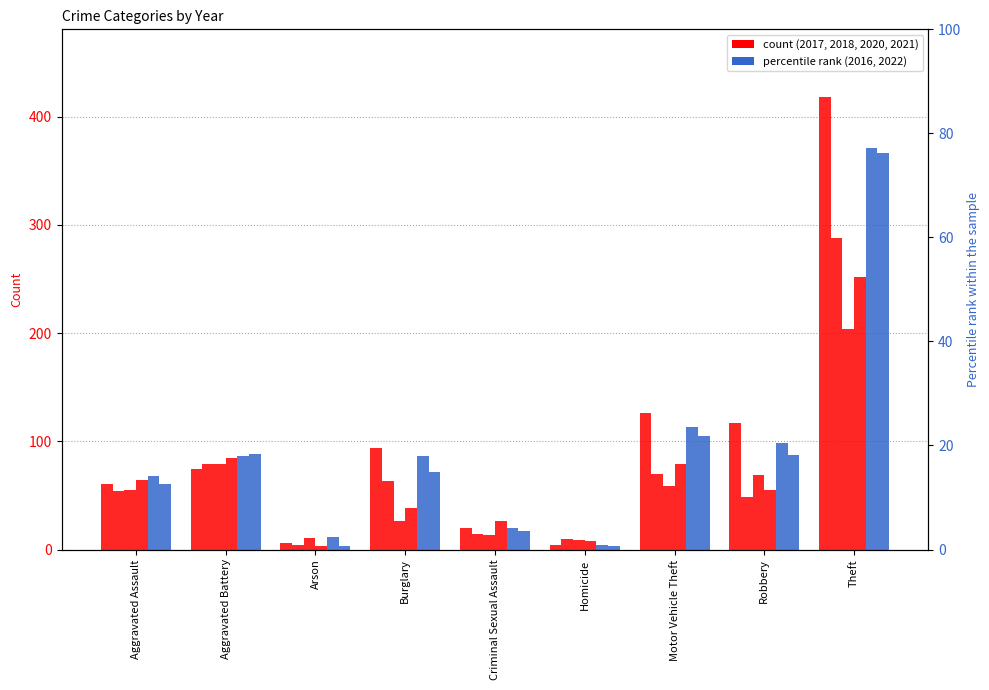

How many data points does each series have?

9